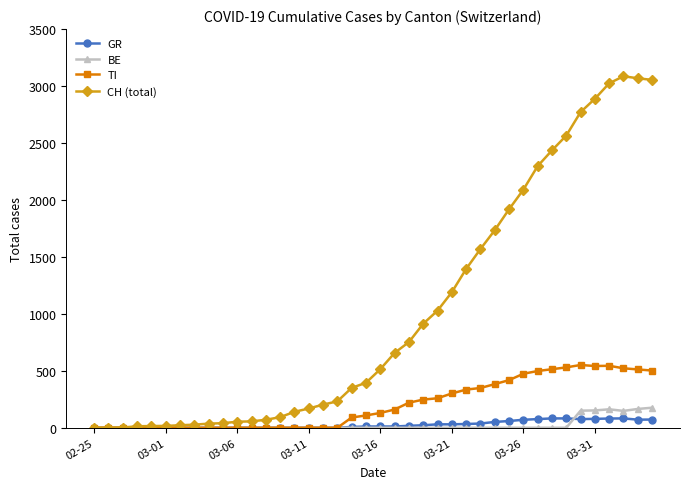

What is the highest value of the GR series?

82